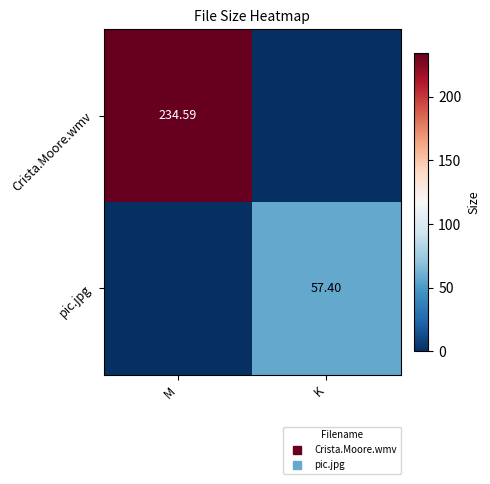

At which category is the sum across all series the highest?

M